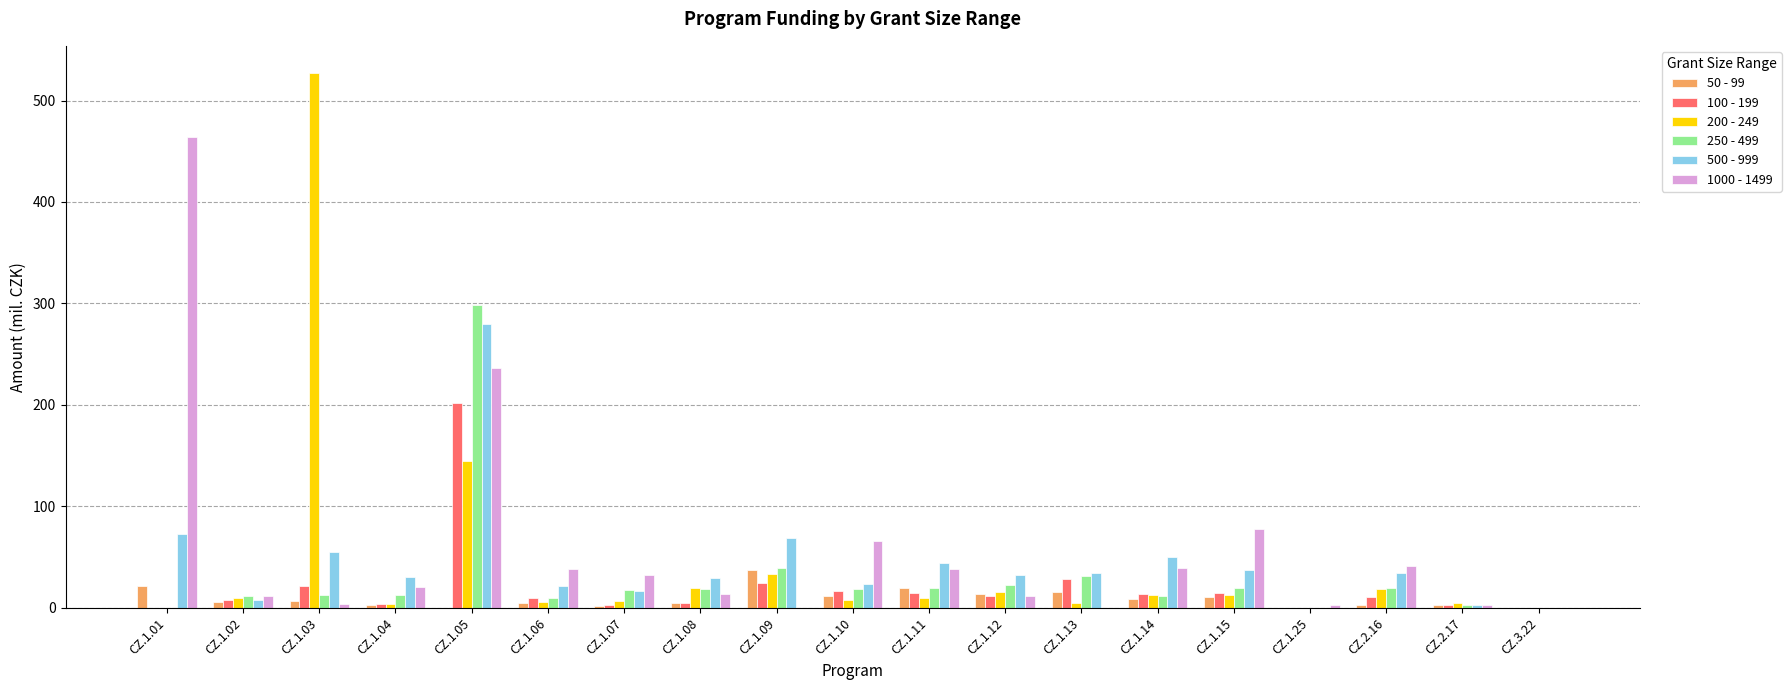

Is the value of 50 - 99 at CZ.1.09 greater than the value of 200 - 249 at CZ.3.22?

Yes